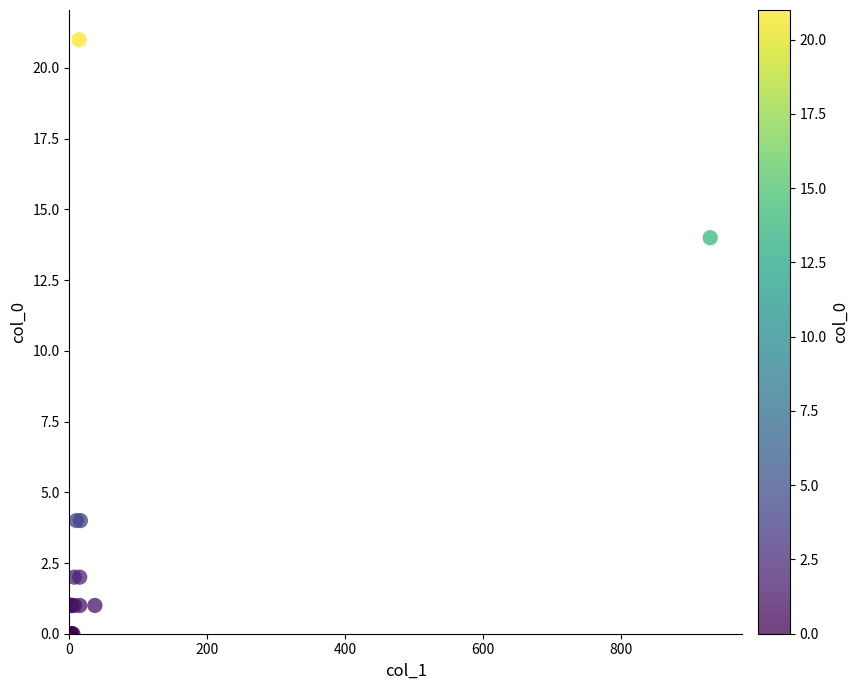

What Y value in the scatter plot is closest to 10?

14